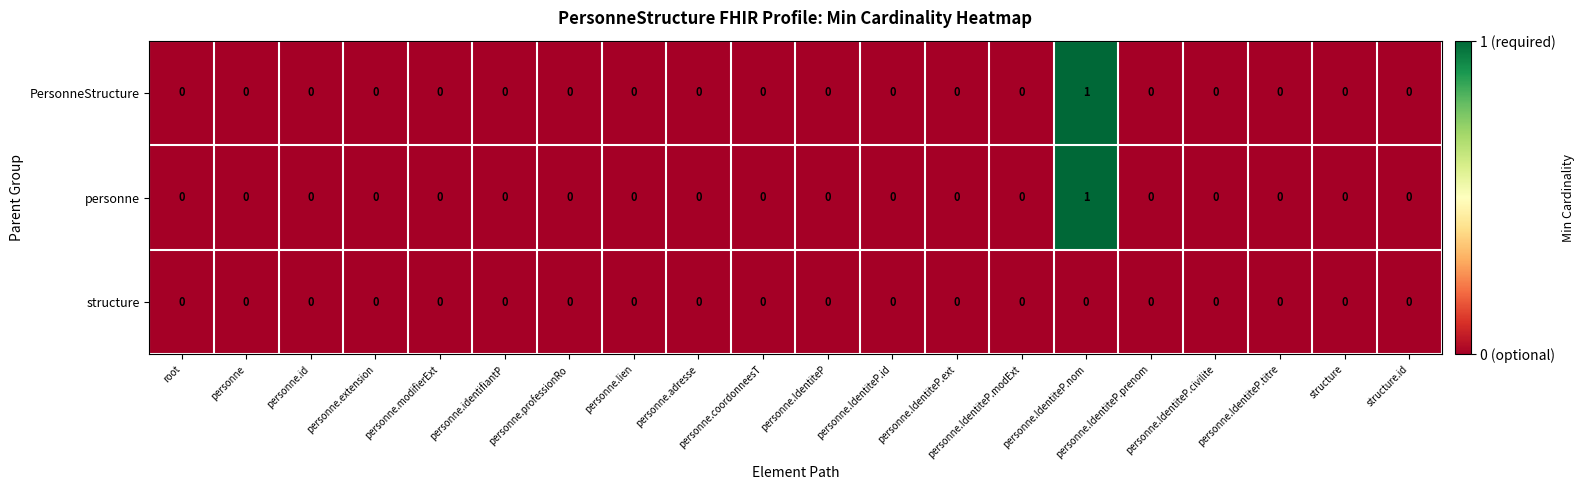

At which category is the sum across all series the highest?

personne.IdentiteP.nom